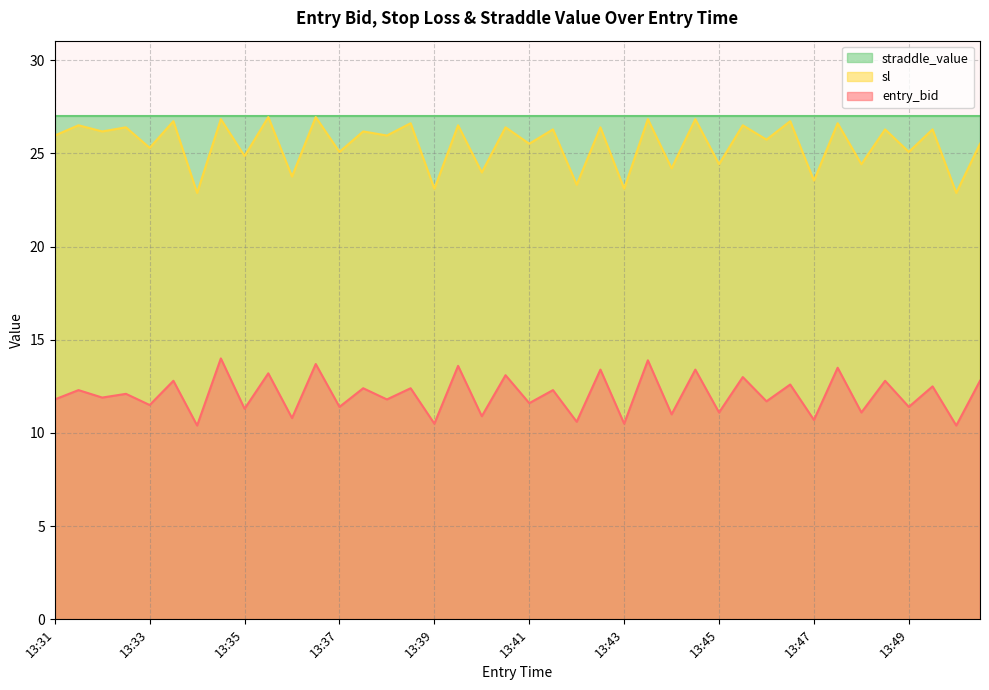

True or false: entry_bid has a value of 11.4 at 13:49.

True